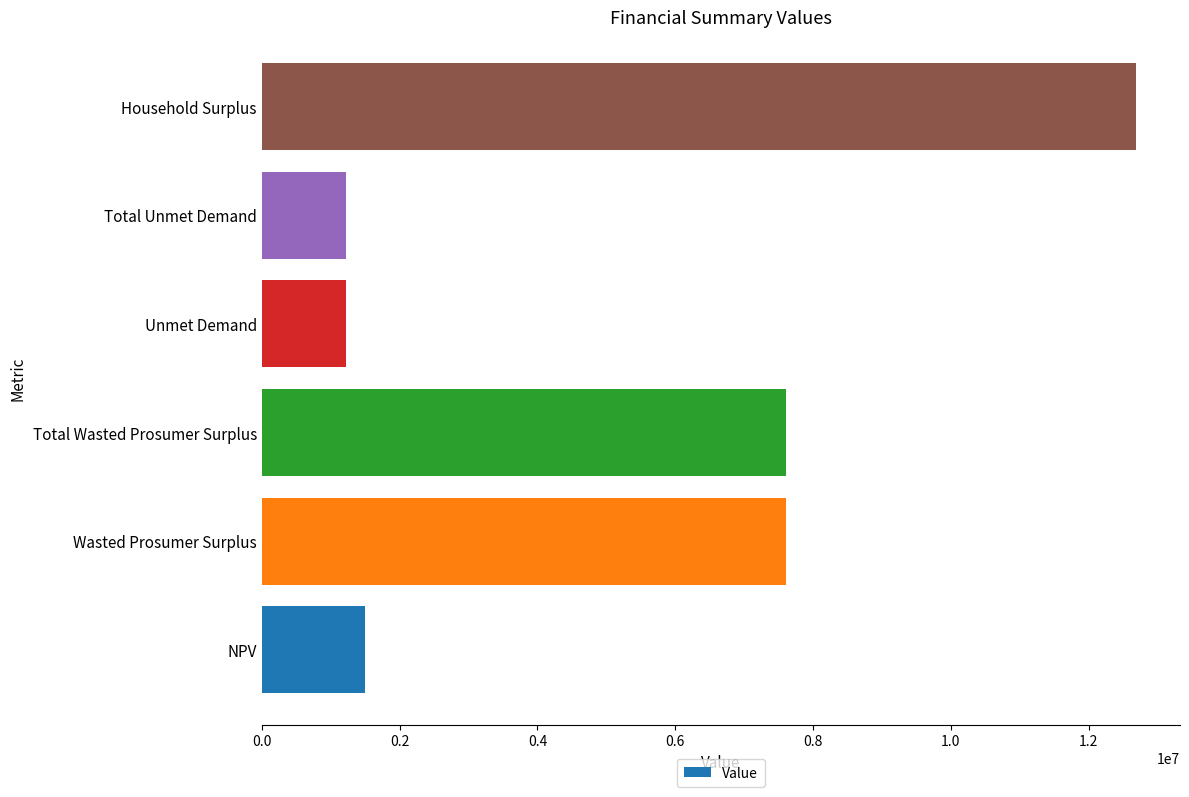

Which label corresponds to the largest value in the chart?

Household Surplus